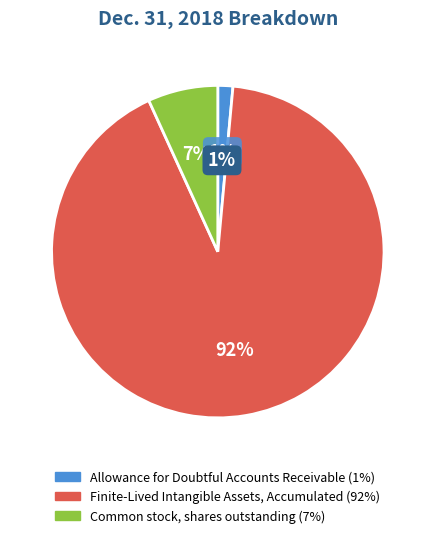

Approximately how many times larger is the value at Common stock, shares outstanding compared to Finite-Lived Intangible Assets, Accumulated?

0.1